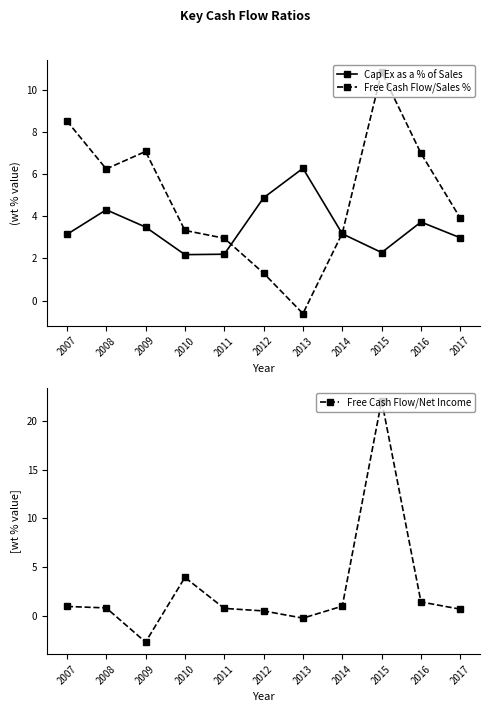

Between which two adjacent categories do Free Cash Flow/Net Income and Free Cash Flow/Sales % first intersect?

2009 and 2010